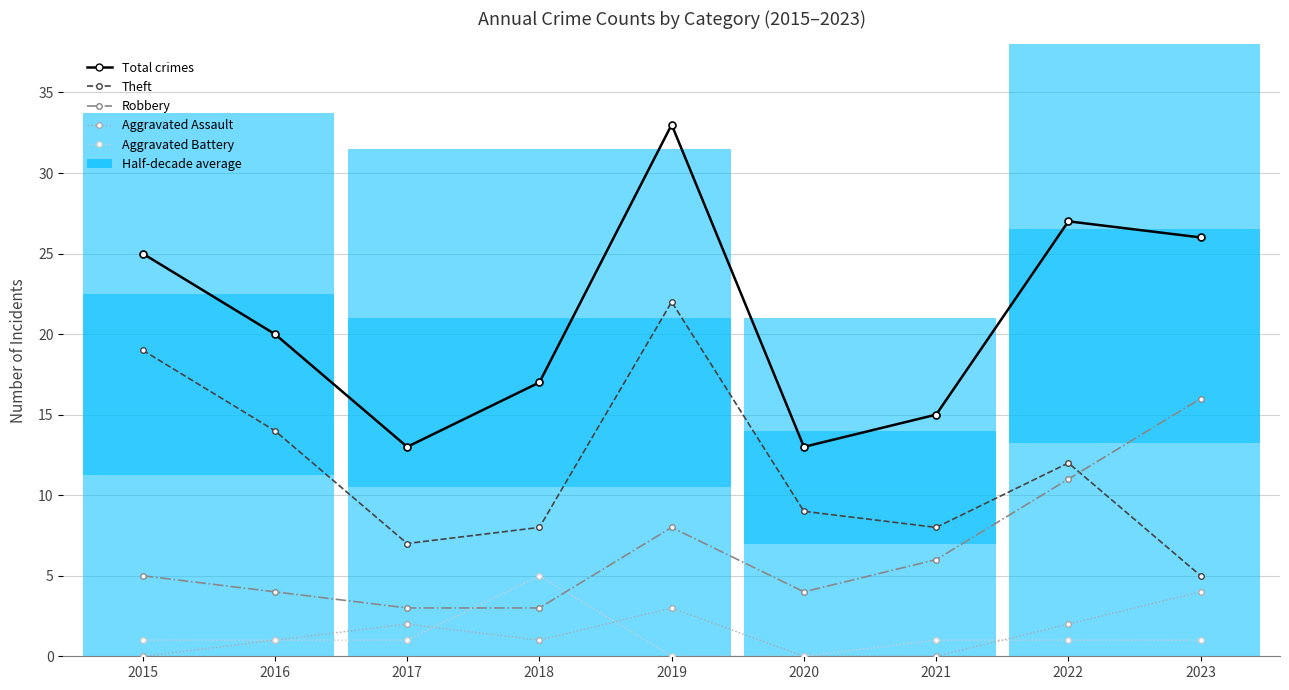

At 2021, list the series in order from smallest to largest.

Aggravated Assault, Aggravated Battery, Robbery, Theft, Total